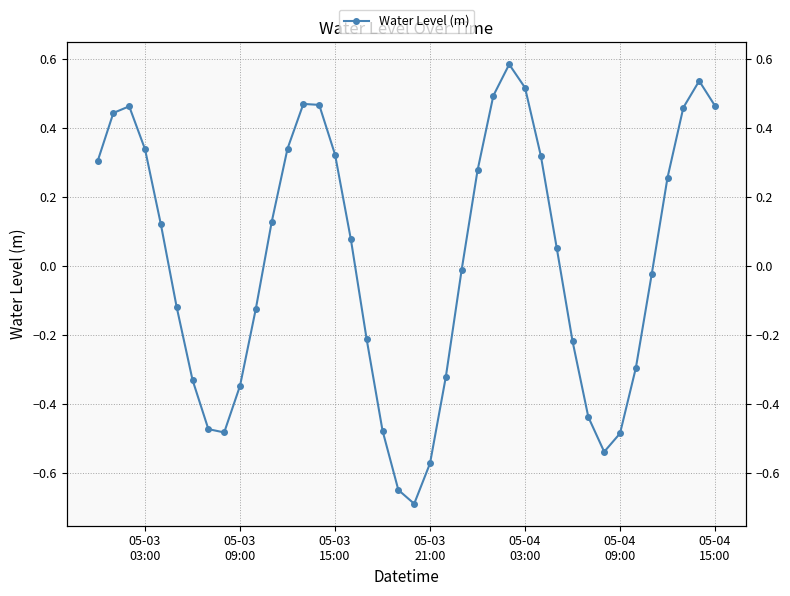

What is the sum of all values?

0.6